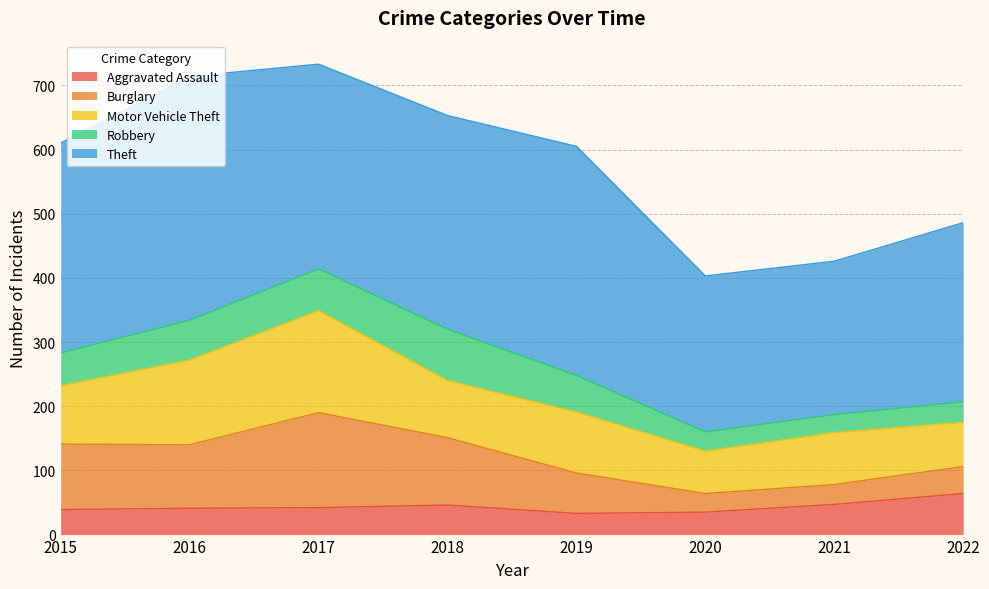

True or false: Theft and Burglary cross at least once.

False